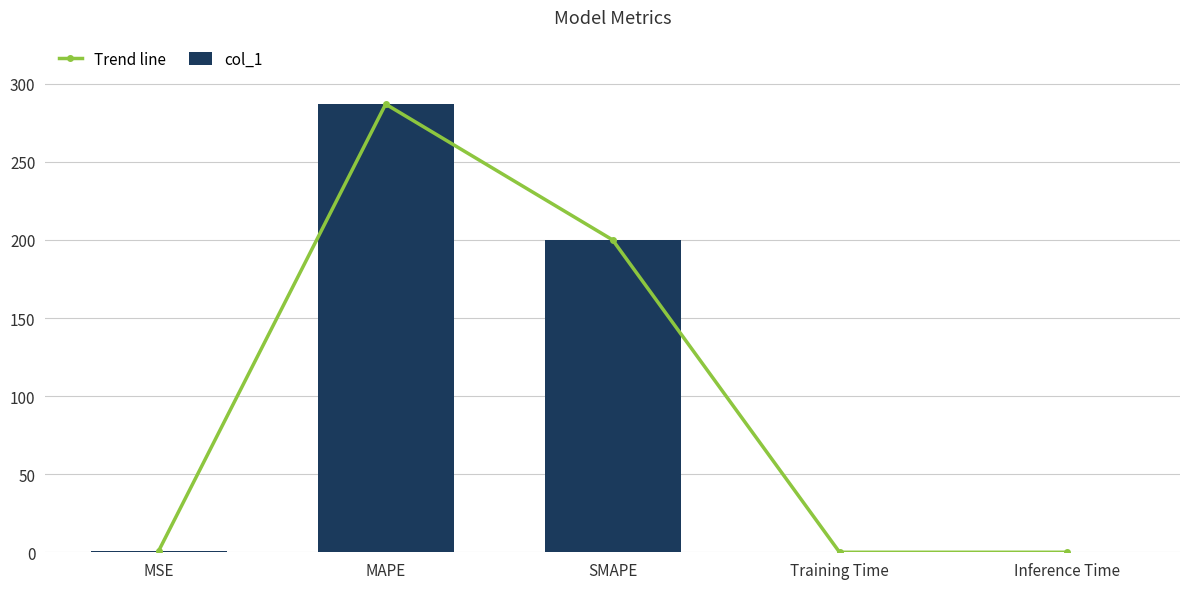

Where is col_1 nearest to the value 143?

SMAPE